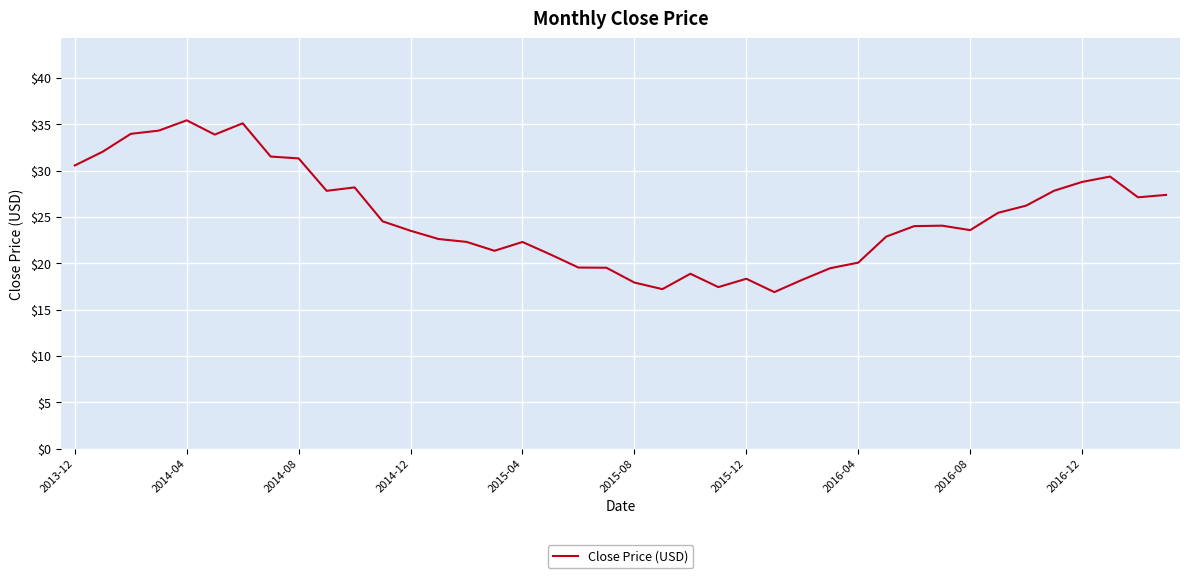

What is the difference between the maximum and minimum values?

18.5